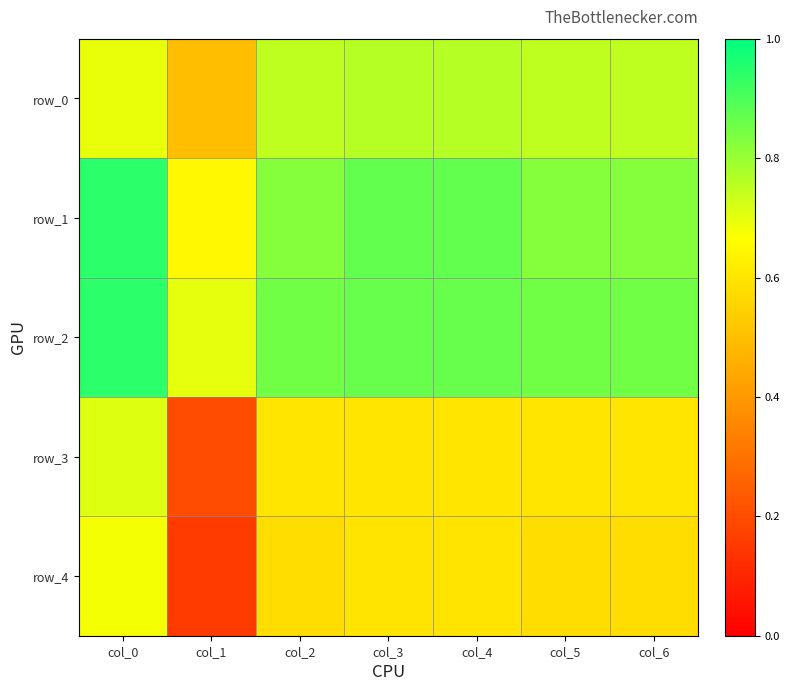

Reading left to right, what are all the values shown in this chart?

row_0: col_0=0.7	col_1=0.5	col_2=0.8	col_3=0.8	col_4=0.8	col_5=0.8	col_6=0.8
row_1: col_0=0.9	col_1=0.7	col_2=0.8	col_3=0.9	col_4=0.9	col_5=0.8	col_6=0.8
row_2: col_0=0.9	col_1=0.7	col_2=0.8	col_3=0.9	col_4=0.9	col_5=0.8	col_6=0.8
row_3: col_0=0.7	col_1=0.2	col_2=0.6	col_3=0.6	col_4=0.6	col_5=0.6	col_6=0.6
row_4: col_0=0.7	col_1=0.2	col_2=0.6	col_3=0.6	col_4=0.6	col_5=0.6	col_6=0.6